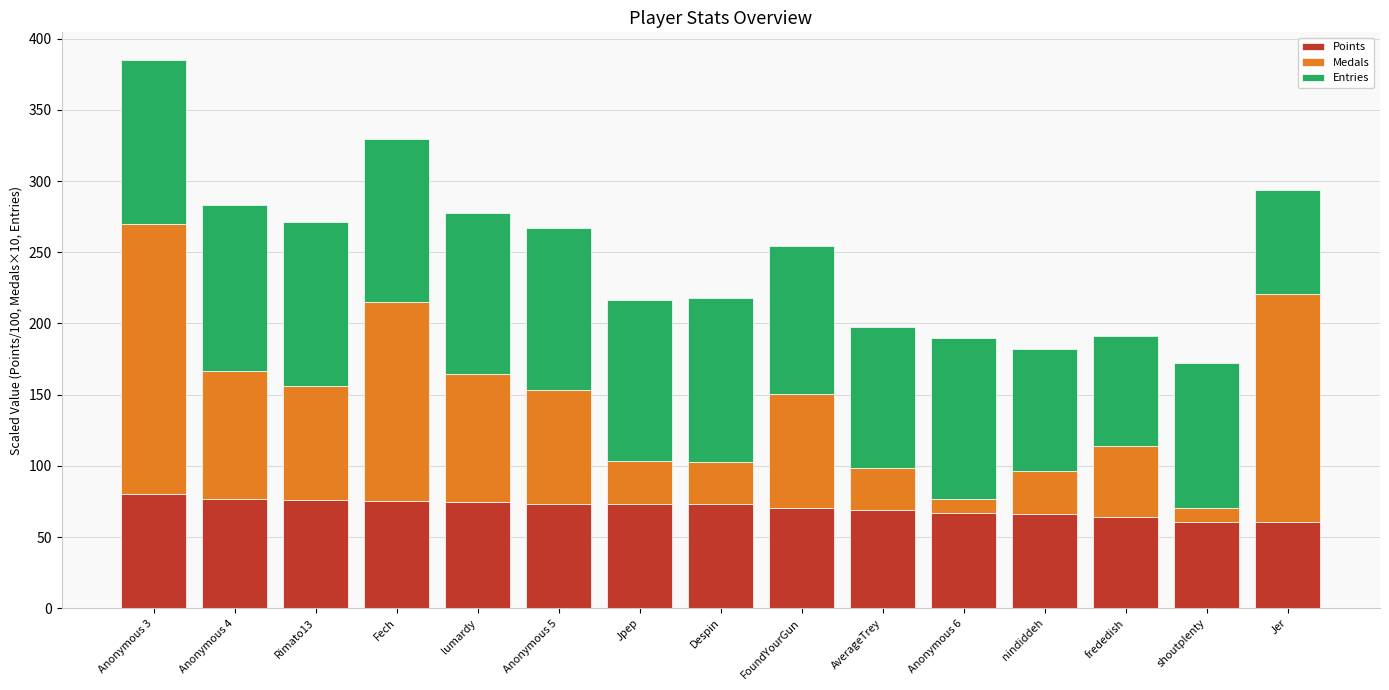

The value of Points at Anonymous 4 is 132.4. True or false?

False